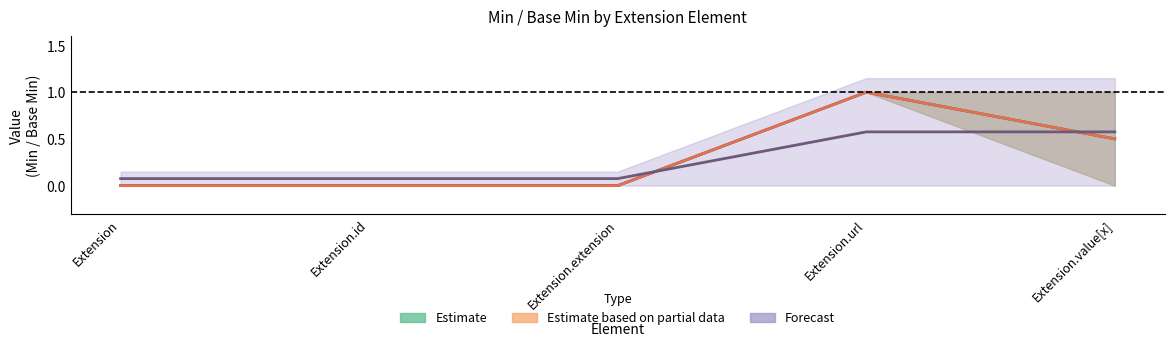

What are all the series names shown in the legend?

Estimate, Estimate based on partial data, Forecast